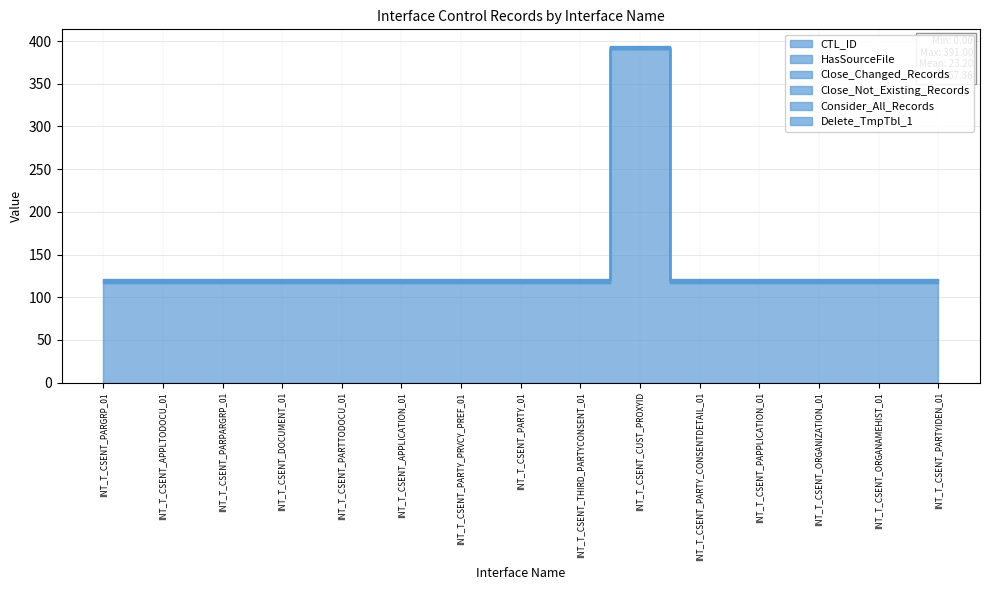

Reading right to left, list all the values displayed in this chart.

CTL_ID: 117	117	117	117	117	391	117	117	117	117	117	117	117	117	117
HasSourceFile: 1	1	1	1	1	0	1	1	1	1	1	1	1	1	1
Close_Changed_Records: 1	1	1	1	1	1	1	1	1	1	1	1	1	1	1
Close_Not_Existing_Records: 1	1	1	1	1	1	1	1	1	1	1	1	1	1	1
Consider_All_Records: 0	0	0	0	0	0	0	0	0	0	0	0	0	0	0
Delete_TmpTbl_1: 1	1	1	1	1	1	1	1	1	1	1	1	1	1	1